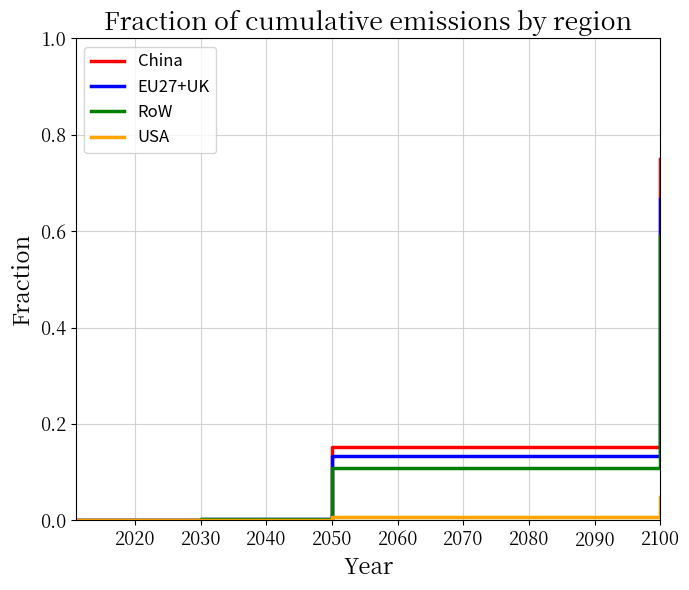

Rank the series by their maximum value, from lowest to highest.

USA, RoW, EU27+UK, China